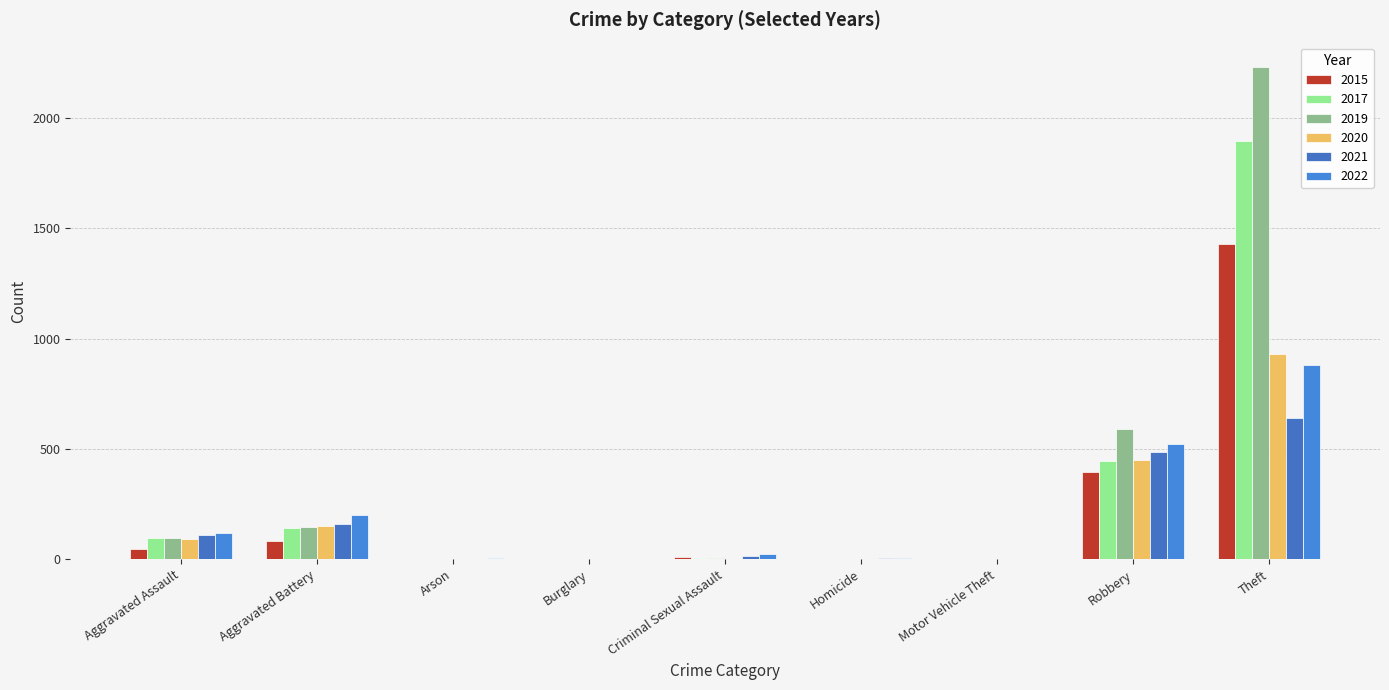

How many categories are shown in the chart?

9